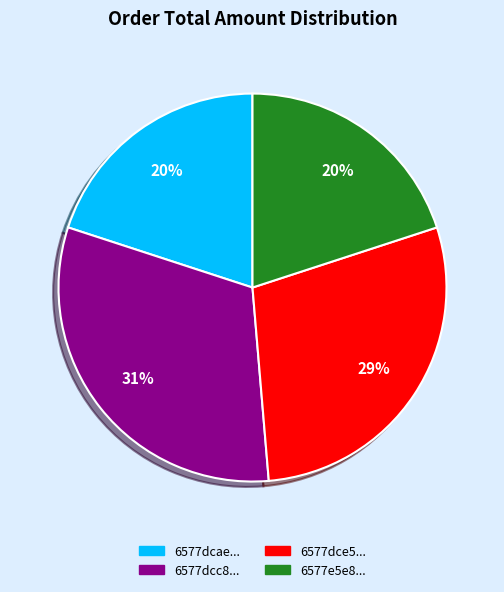

Does any single category account for the majority?

No